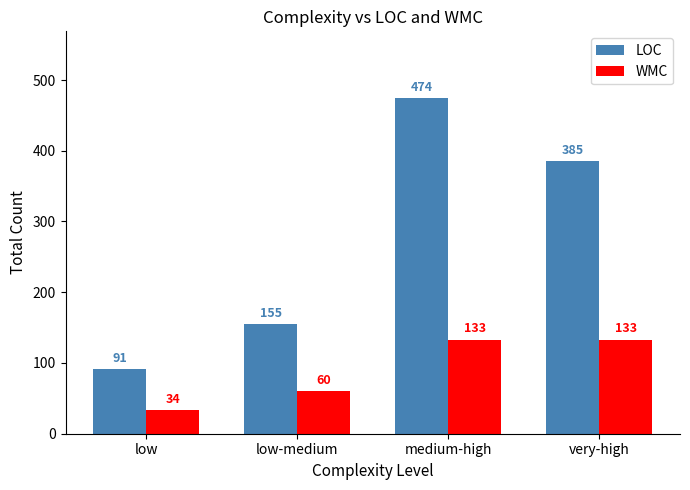

The value of LOC at medium-high is 140. True or false?

False